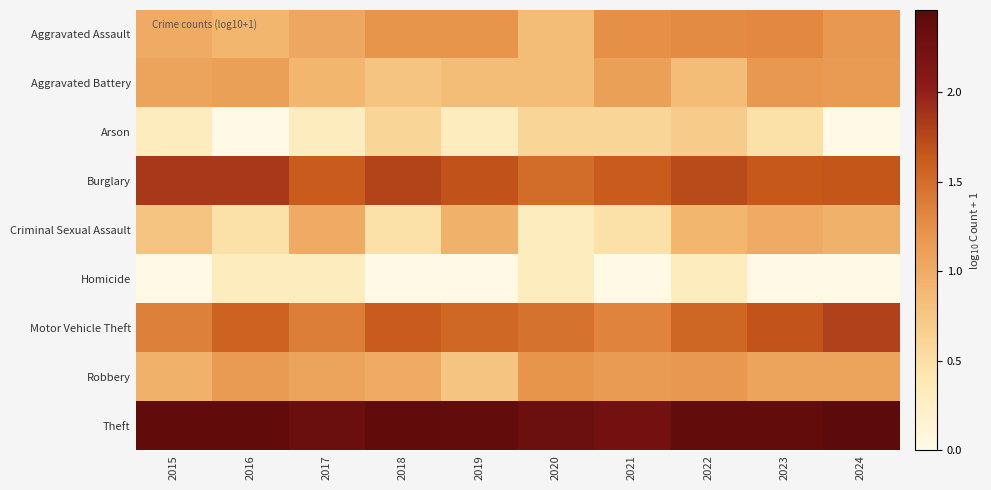

Reading left to right, what are all the values shown in this chart?

Aggravated Assault: 2015=1.0	2016=0.9	2017=1.0	2018=1.2	2019=1.2	2020=0.8	2021=1.3	2022=1.3	2023=1.3	2024=1.2
Aggravated Battery: 2015=1.1	2016=1.1	2017=0.9	2018=0.8	2019=0.8	2020=0.8	2021=1.1	2022=0.8	2023=1.2	2024=1.1
Arson: 2015=0.3	2016=0.0	2017=0.3	2018=0.6	2019=0.3	2020=0.6	2021=0.6	2022=0.7	2023=0.5	2024=0.0
Burglary: 2015=1.9	2016=1.9	2017=1.6	2018=1.8	2019=1.7	2020=1.5	2021=1.6	2022=1.7	2023=1.6	2024=1.7
Criminal Sexual Assault: 2015=0.8	2016=0.5	2017=1.0	2018=0.5	2019=1.0	2020=0.3	2021=0.5	2022=0.9	2023=1.0	2024=1.0
Homicide: 2015=0.0	2016=0.3	2017=0.3	2018=0.0	2019=0.0	2020=0.3	2021=0.0	2022=0.3	2023=0.0	2024=0.0
Motor Vehicle Theft: 2015=1.4	2016=1.6	2017=1.4	2018=1.6	2019=1.5	2020=1.5	2021=1.3	2022=1.6	2023=1.7	2024=1.8
Robbery: 2015=1.0	2016=1.1	2017=1.1	2018=1.0	2019=0.8	2020=1.2	2021=1.1	2022=1.2	2023=1.1	2024=1.1
Theft: 2015=2.4	2016=2.4	2017=2.3	2018=2.4	2019=2.4	2020=2.3	2021=2.3	2022=2.4	2023=2.4	2024=2.5